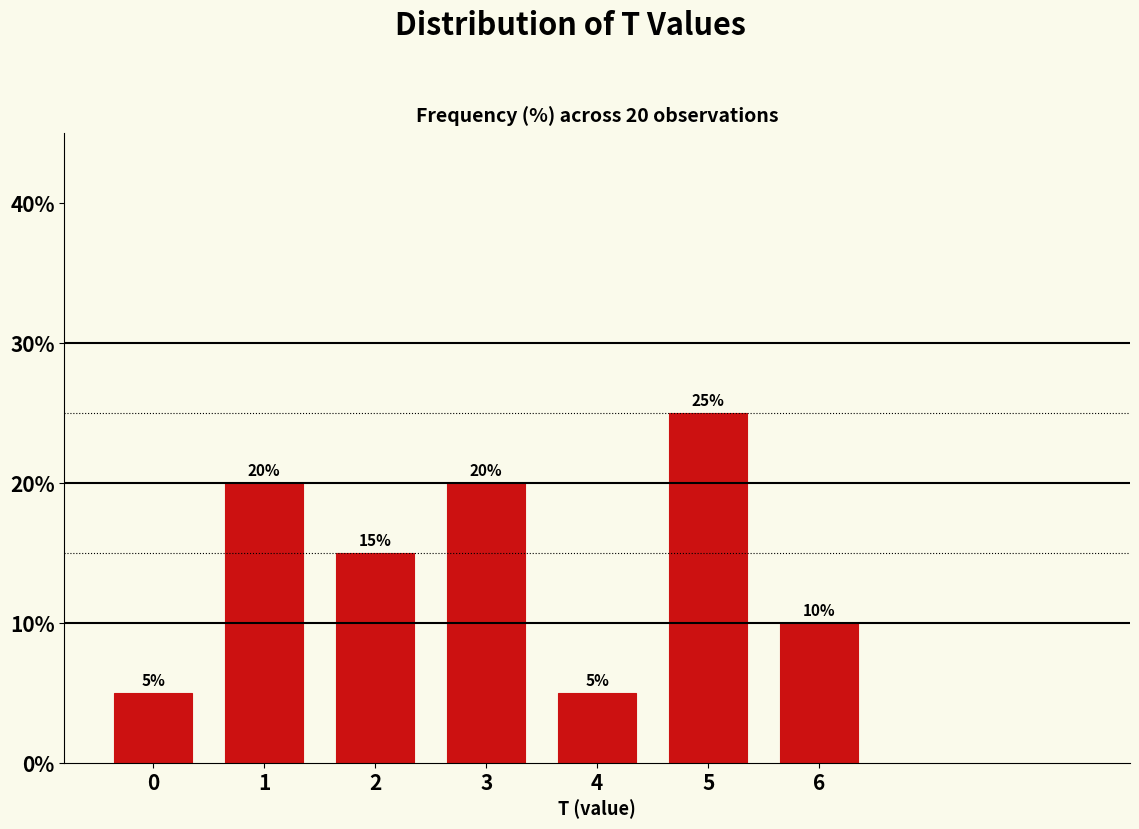

Reading right to left, list all the values displayed in this chart.

6=10	5=25	4=5	3=20	2=15	1=20	0=5